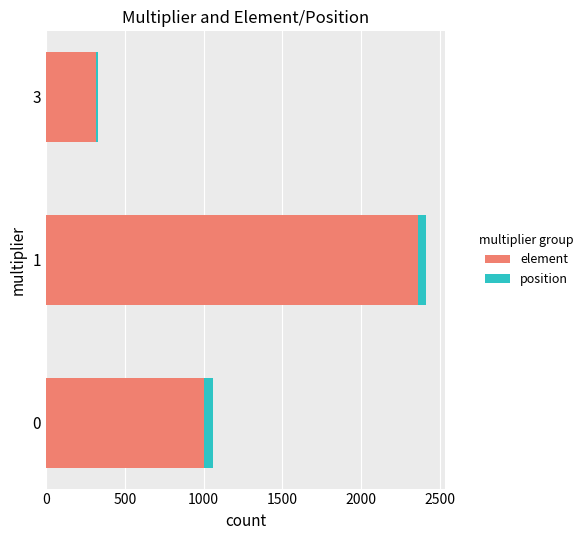

What is the lowest value of the element series?

318